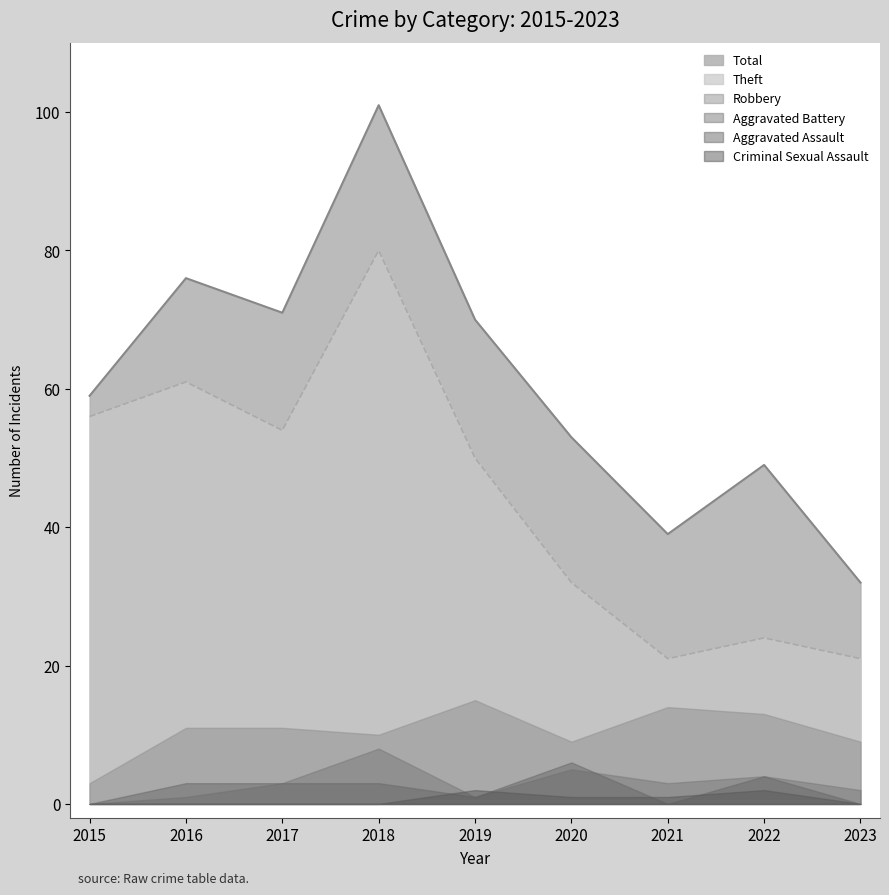

Reading left to right, transcribe all the data shown in this chart.

Total: 2015=59	2016=76	2017=71	2018=101	2019=70	2020=53	2021=39	2022=49	2023=32
Theft: 2015=56	2016=61	2017=54	2018=80	2019=50	2020=32	2021=21	2022=24	2023=21
Robbery: 2015=3	2016=11	2017=11	2018=10	2019=15	2020=9	2021=14	2022=13	2023=9
Aggravated Battery: 2015=0	2016=1	2017=3	2018=8	2019=1	2020=5	2021=3	2022=4	2023=2
Aggravated Assault: 2015=0	2016=3	2017=3	2018=3	2019=1	2020=6	2021=0	2022=4	2023=0
Criminal Sexual Assault: 2015=0	2016=0	2017=0	2018=0	2019=2	2020=1	2021=1	2022=2	2023=0